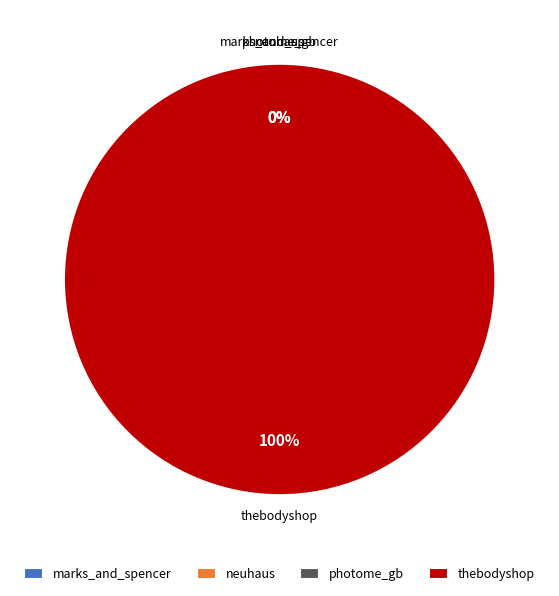

How many slices are in this pie chart?

4